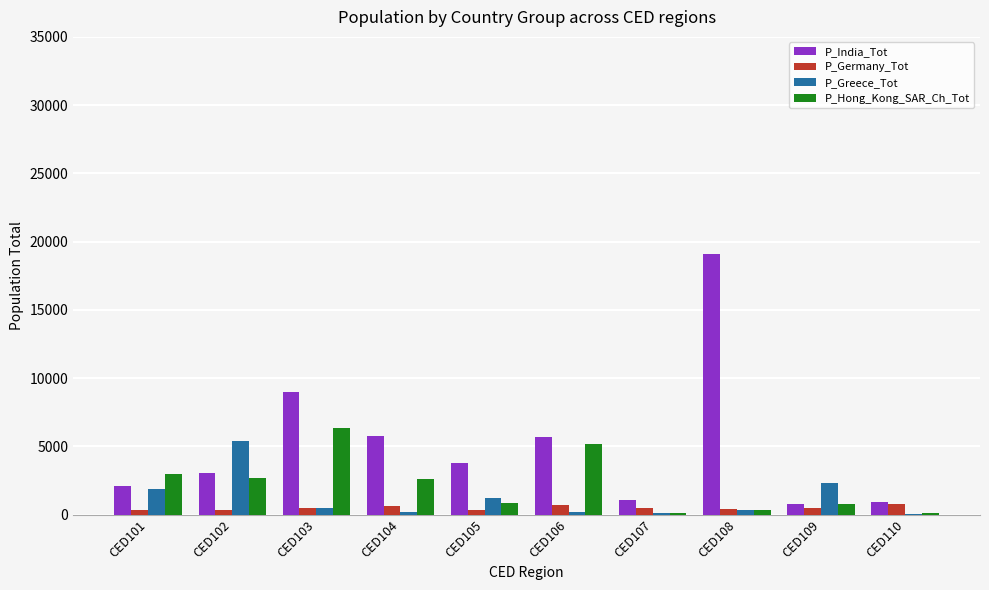

Is the value of P_Germany_Tot at CED104 greater than the value of P_Greece_Tot at CED107?

Yes